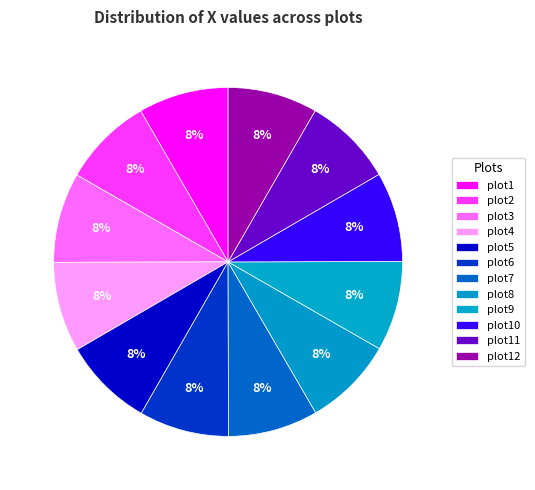

Count the number of slices in the pie.

12